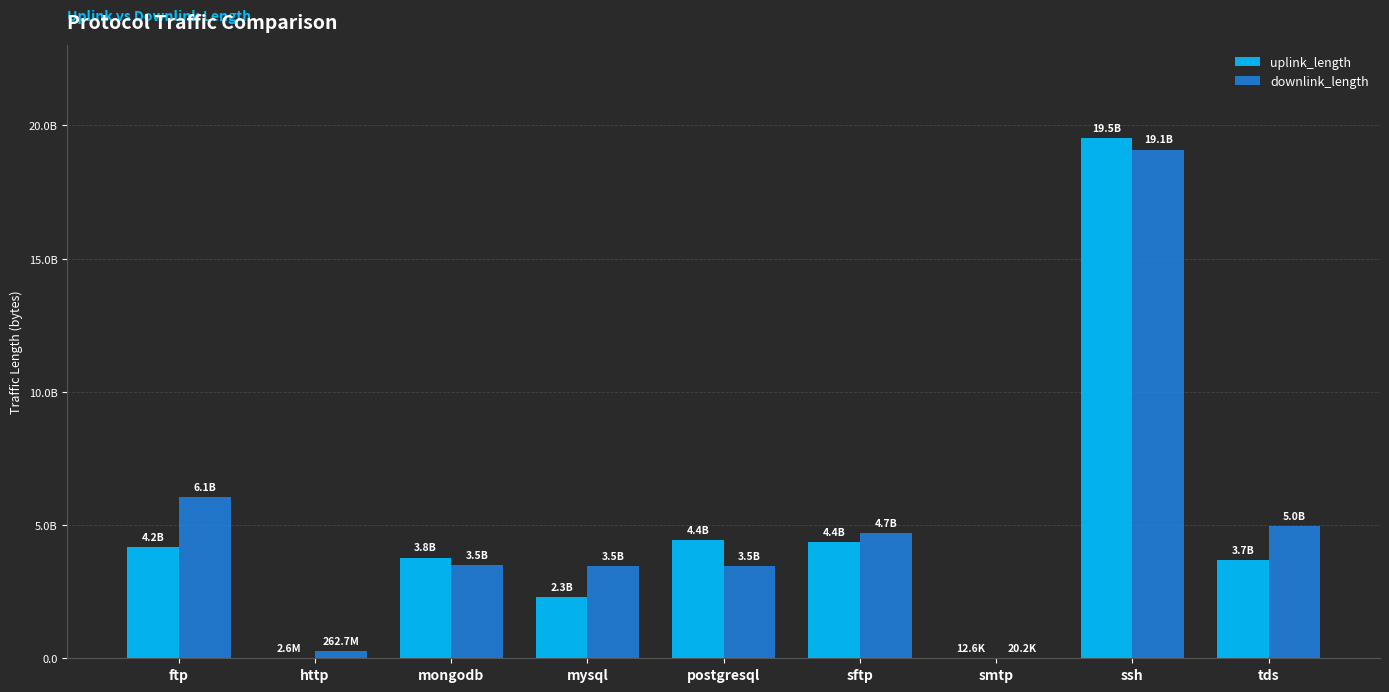

Are the bars horizontal?

No